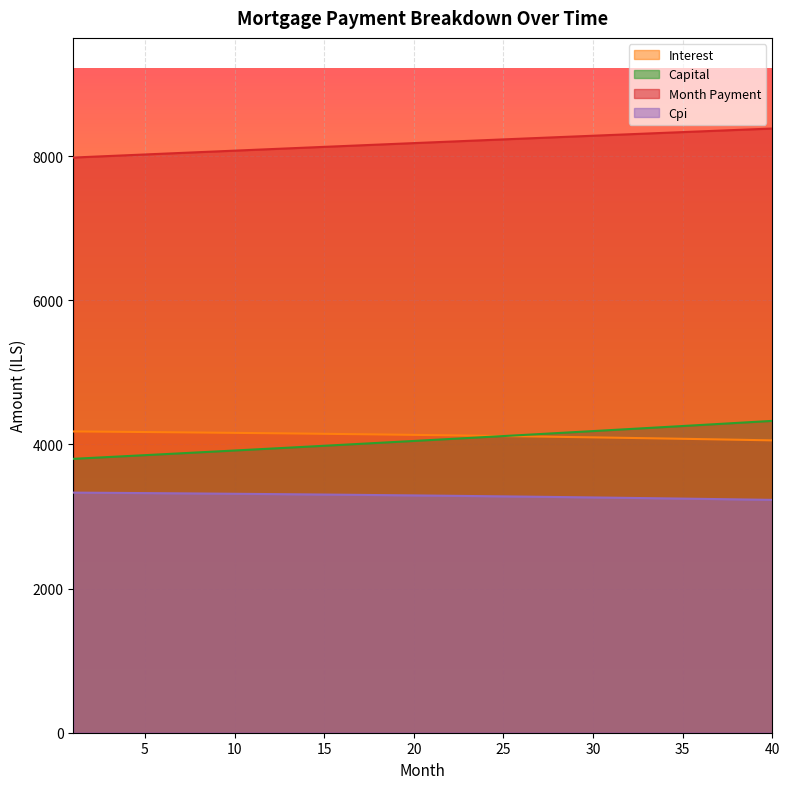

Between 27 and 2, which is larger?

2